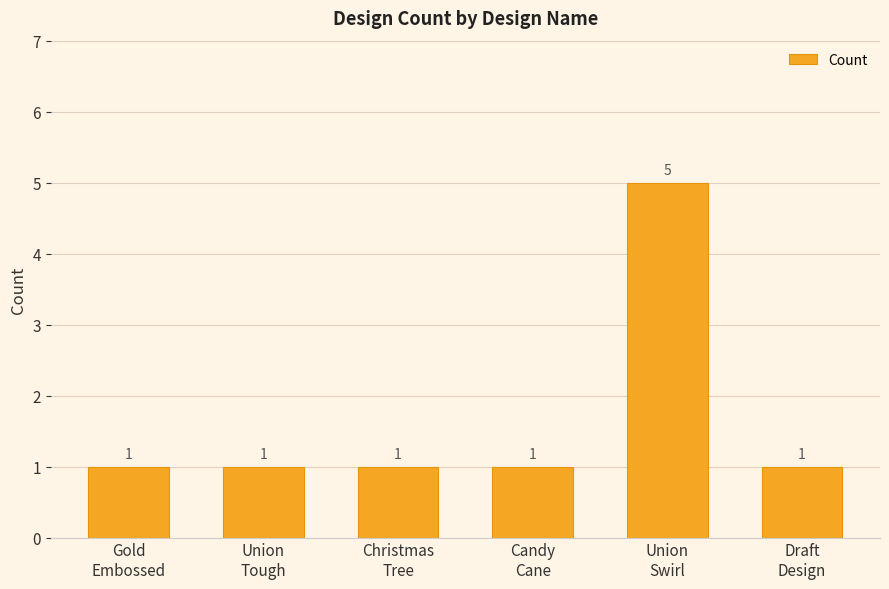

Which has a higher value, Union
Swirl or Draft
Design?

Union
Swirl